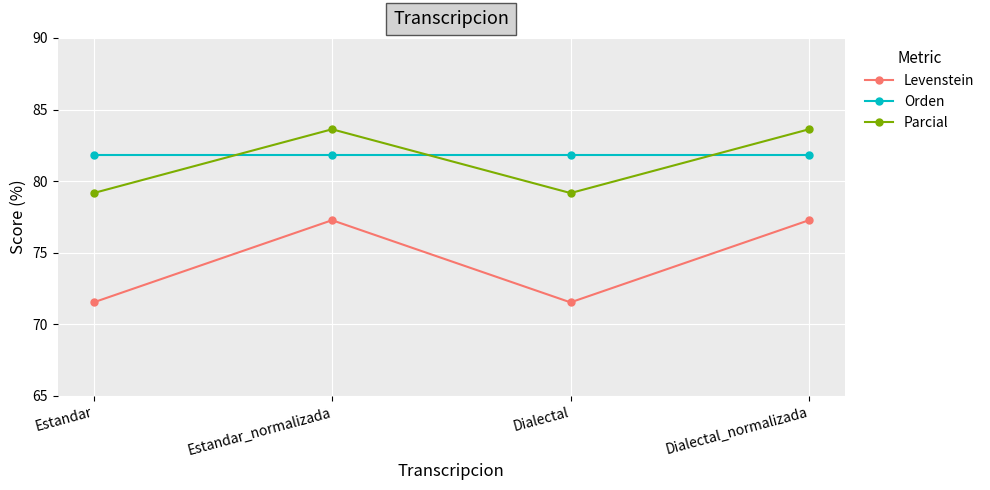

What is the label of the 4th point from the right?

Estandar